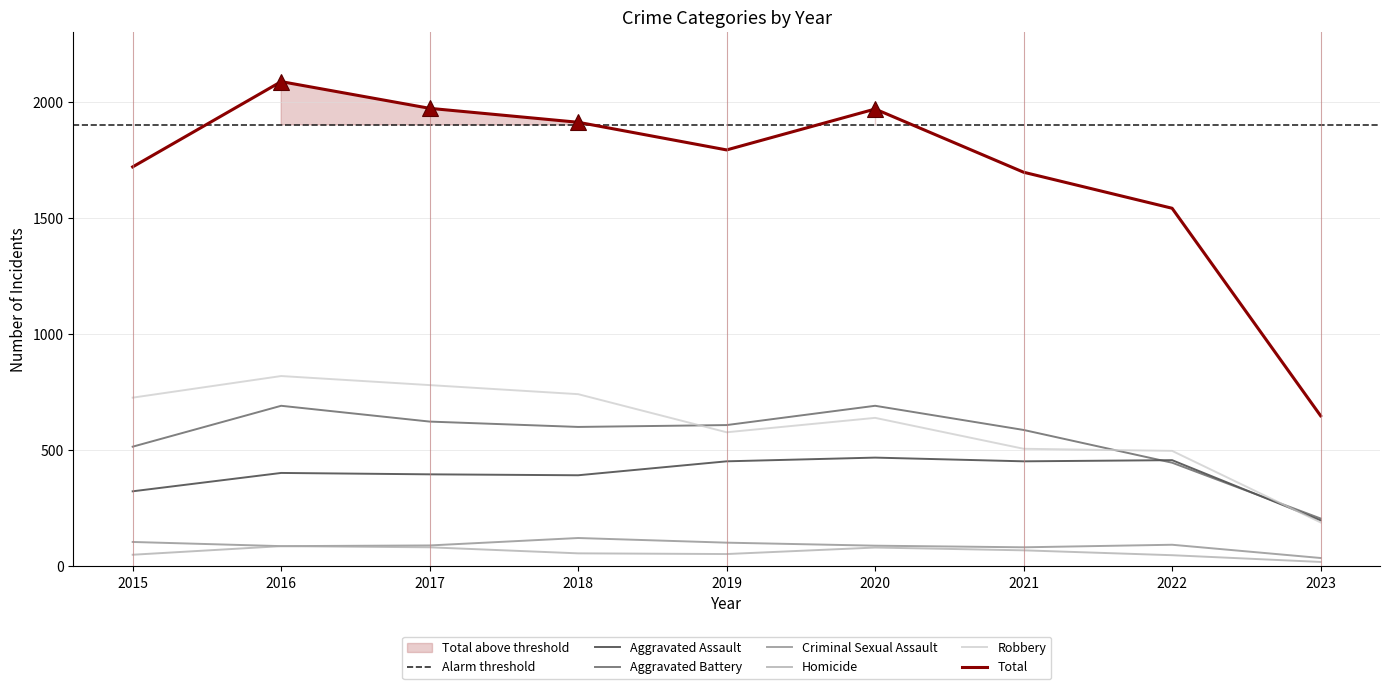

Where do Aggravated Battery and Aggravated Assault first cross each other?

2021 and 2022